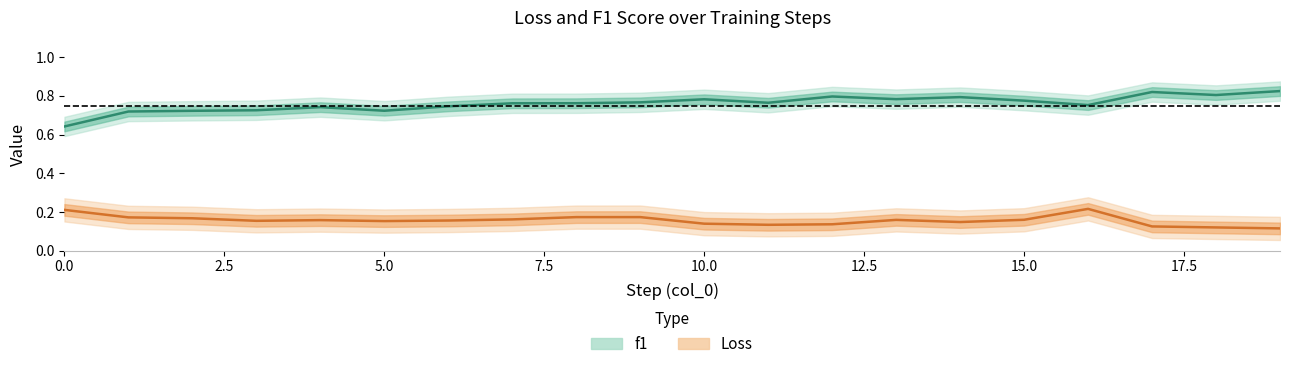

Which has a higher value, 18 or 13?

13